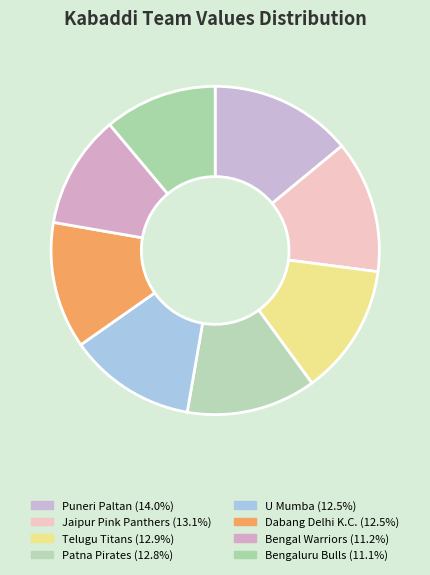

What portion of the pie excludes Bengal Warriors?

88.8%